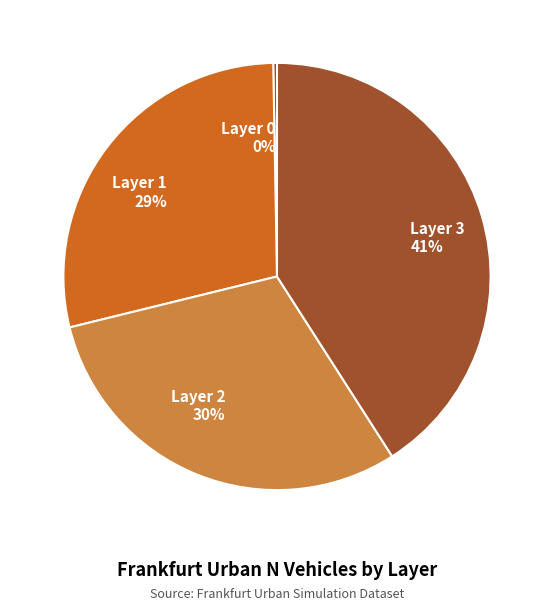

To the nearest percent, what portion does Layer 2 represent?

30%